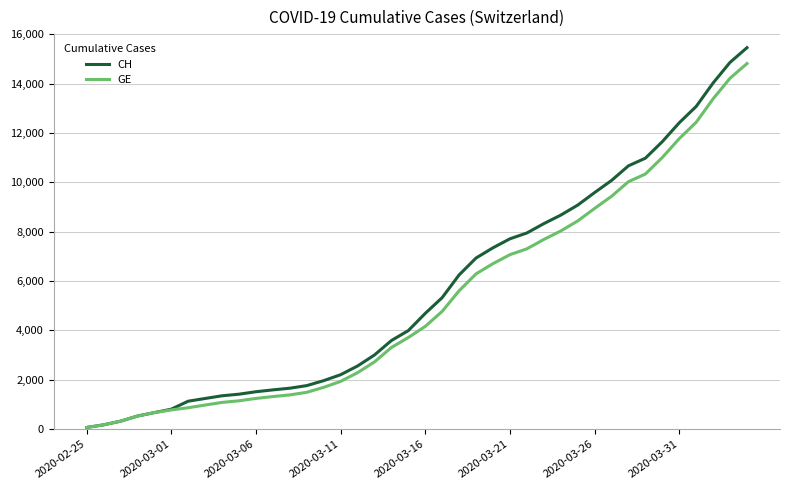

Which series has the largest range (max minus min)?

CH